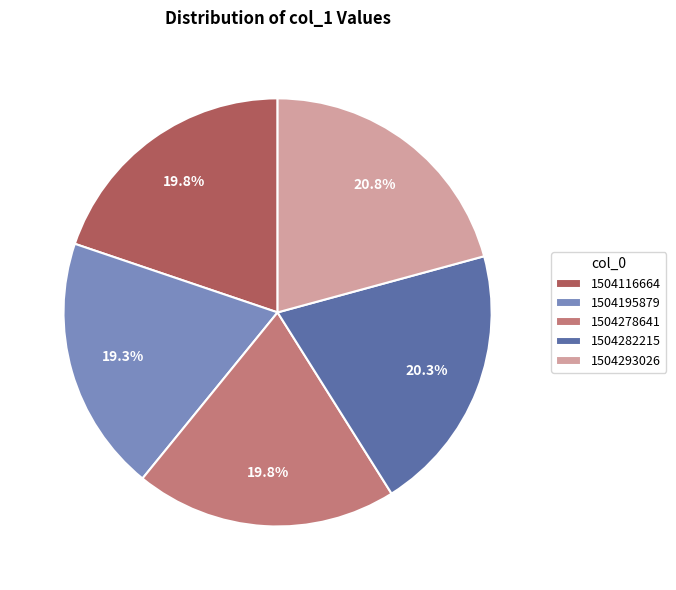

How many slices are in this pie chart?

5